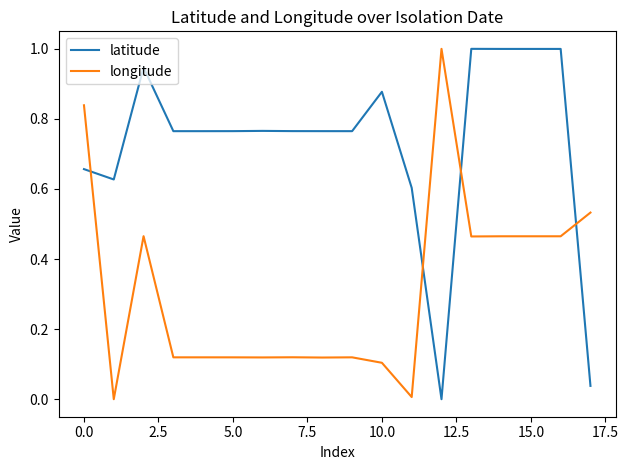

How many values in the longitude series exceed 0?

17